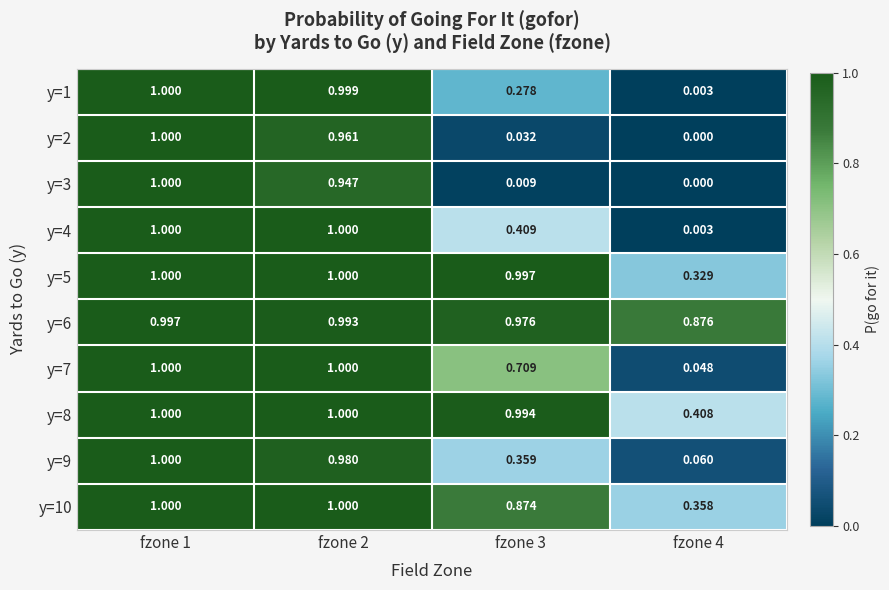

Is the value of y=8 at fzone 3 greater than the value of y=7 at fzone 1?

No